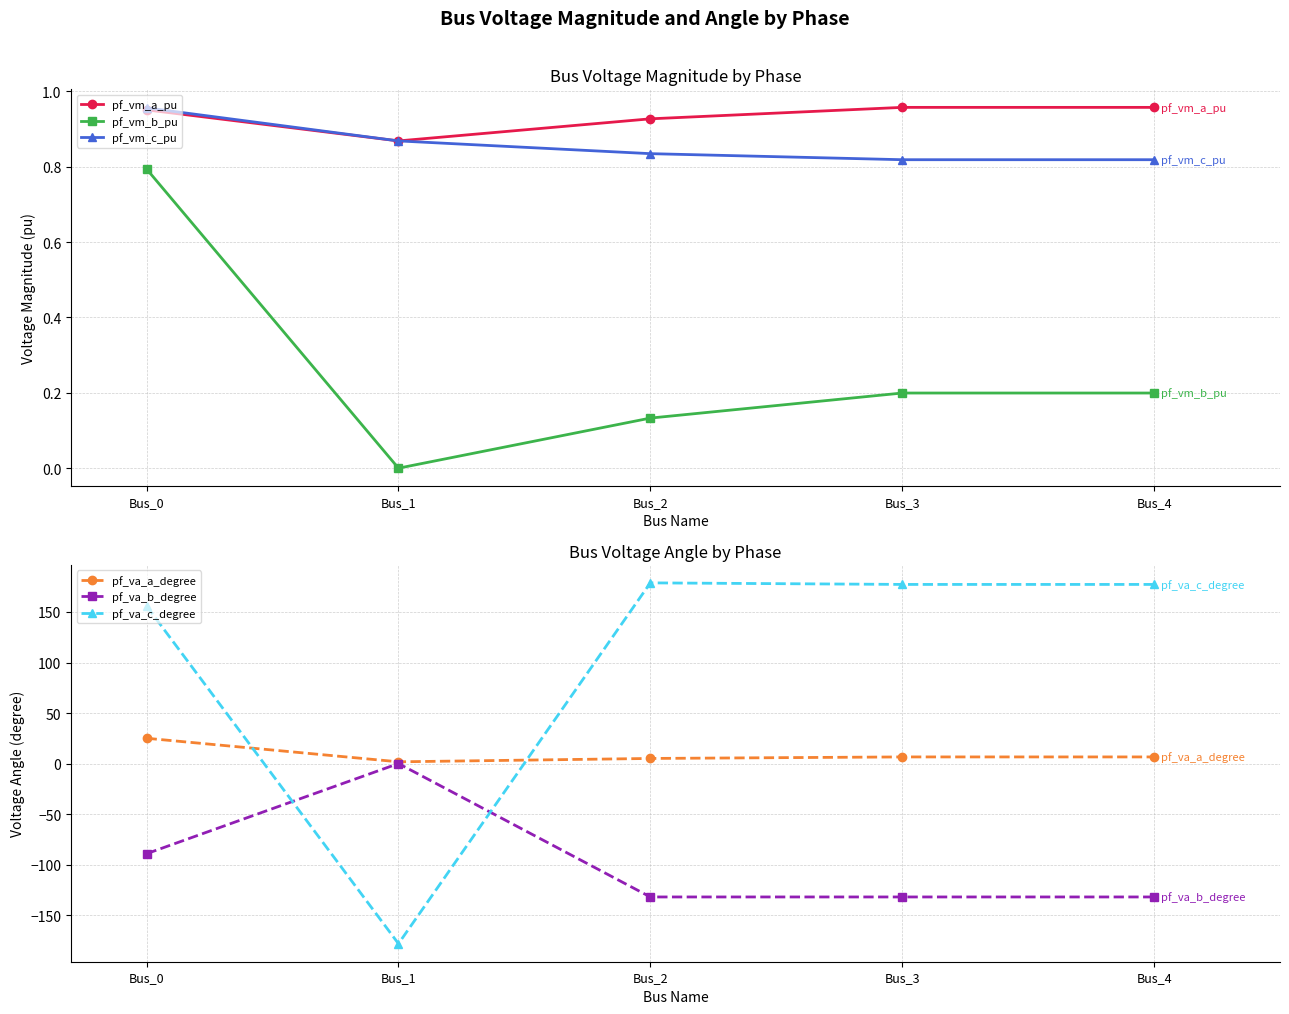

What is the sum of all pf_va_c_degree values?

510.9